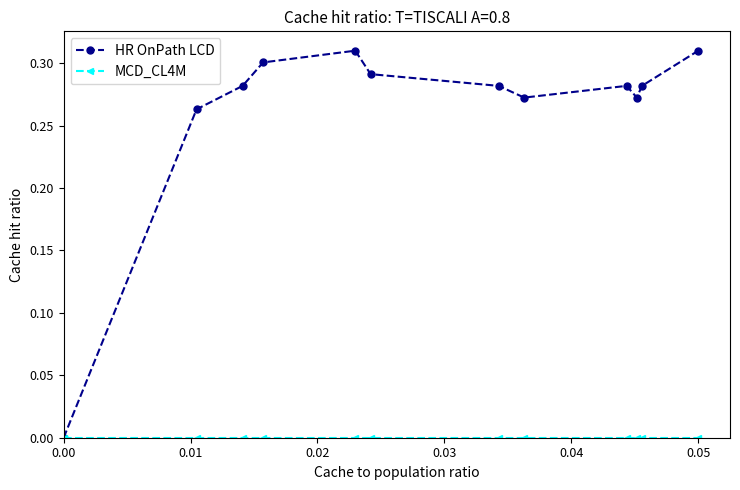

True or false: HR OnPath LCD has more than 1 points higher than both neighbors.

True